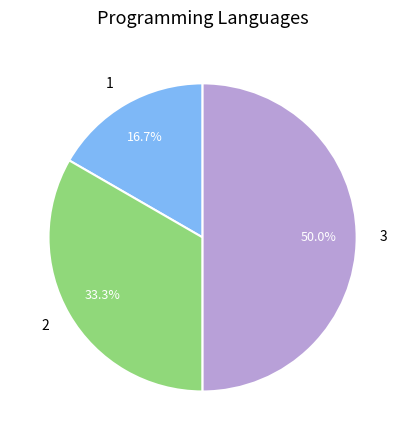

How much of the chart is everything except 3?

50.0%